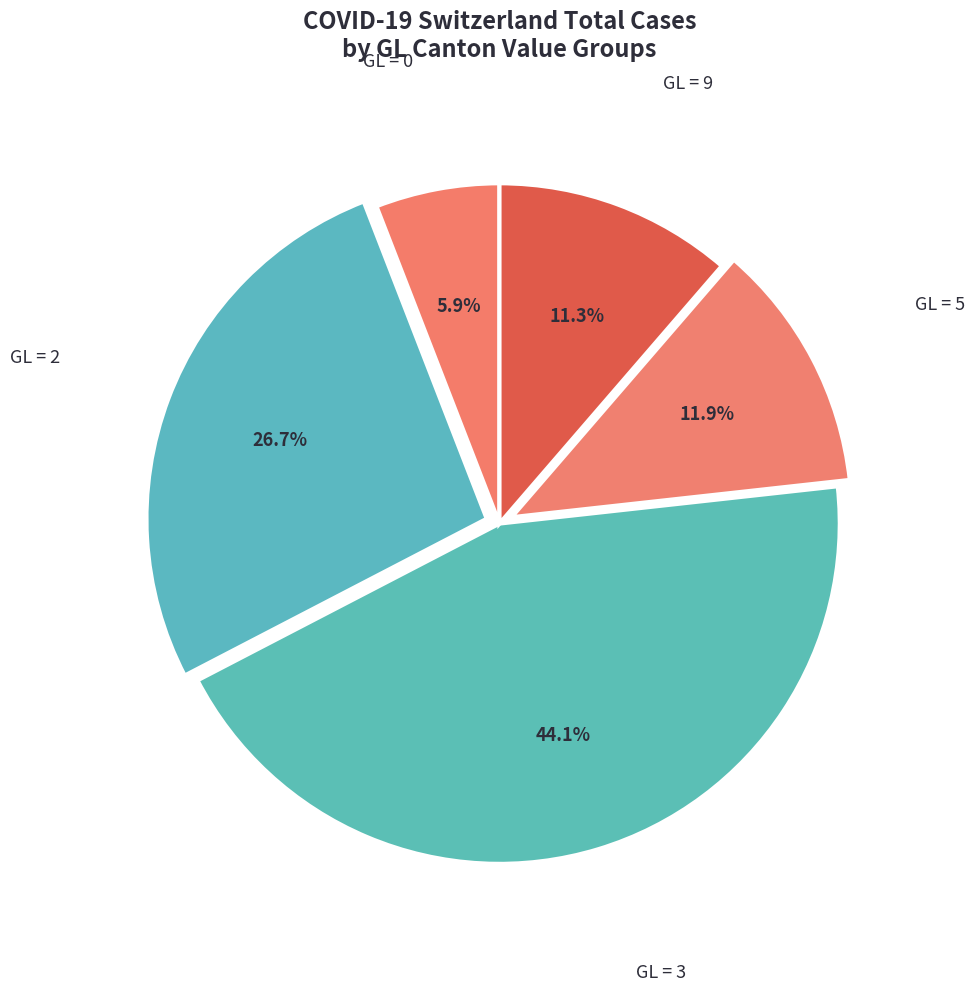

How many slices are in this pie chart?

5